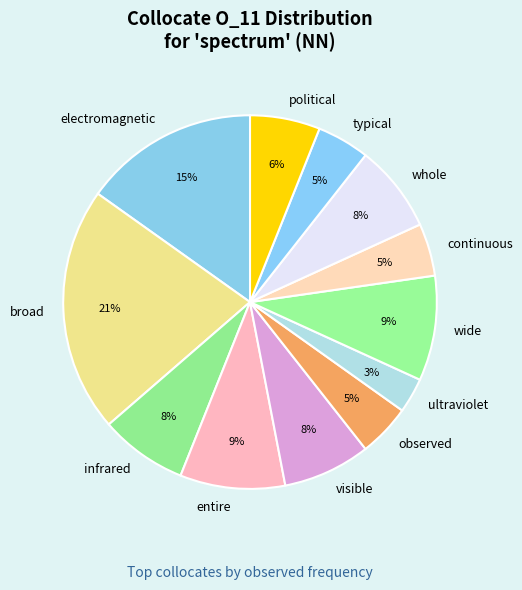

Is it true that electromagnetic is 15% of the pie?

True